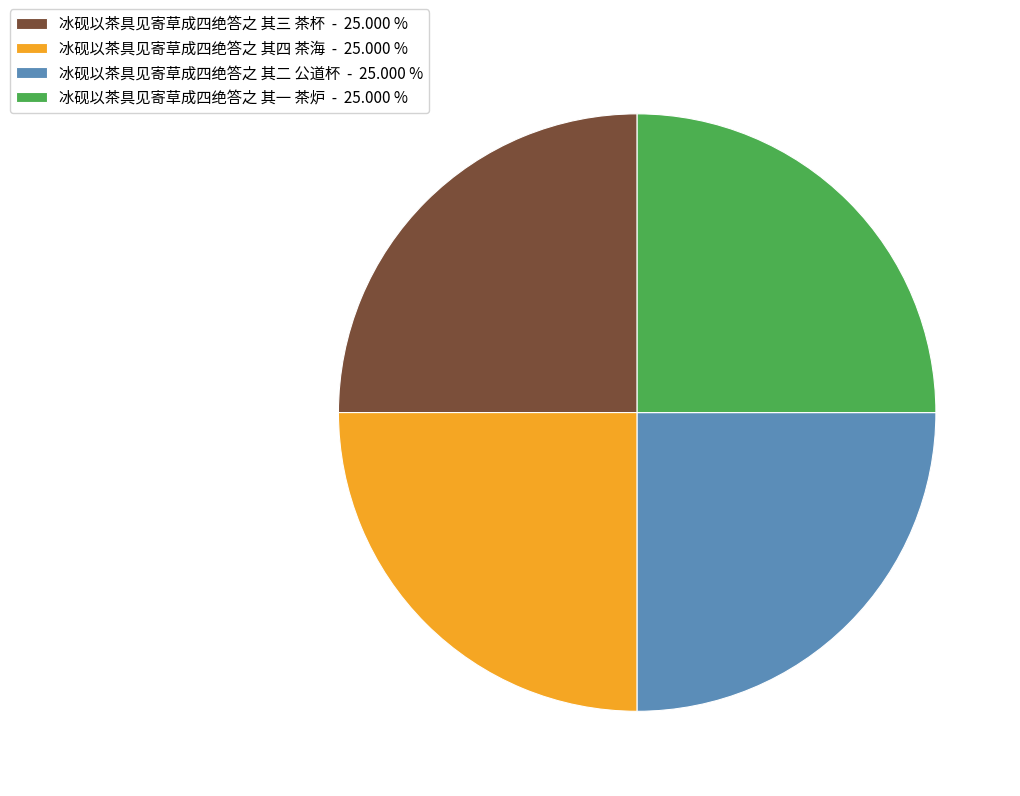

Count the number of slices in the pie.

4